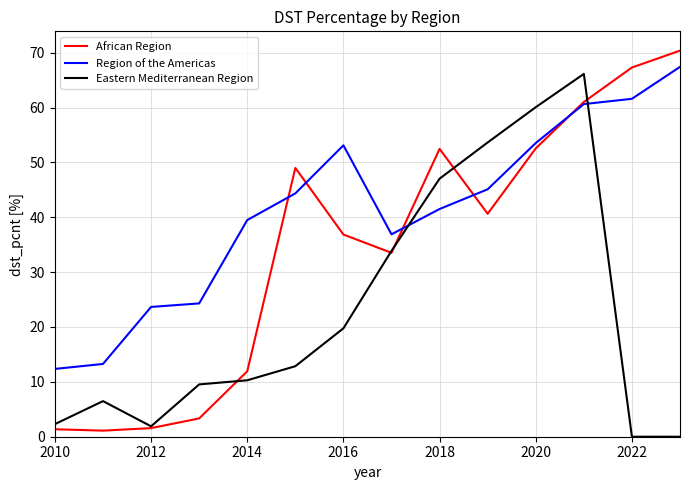

List the series in order of their overall mean, lowest first.

Eastern Mediterranean Region, African Region, Region of the Americas